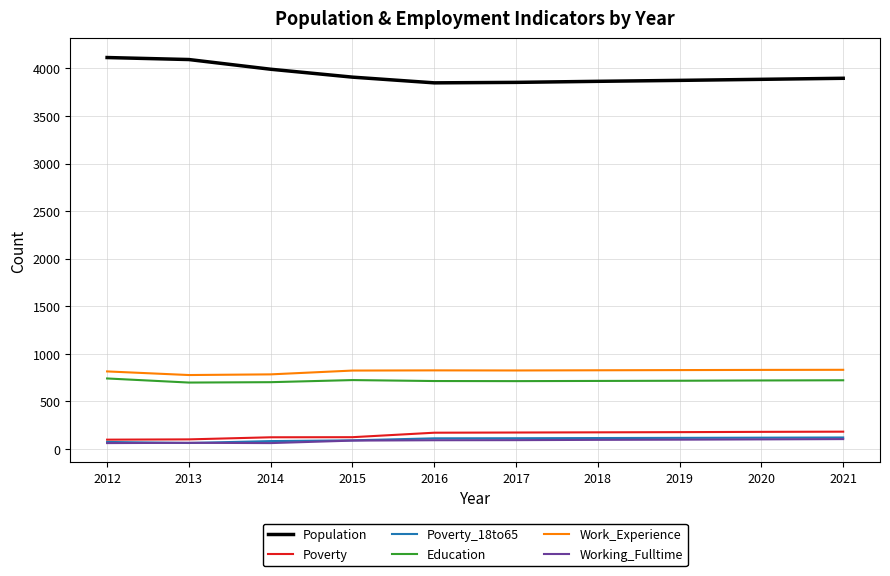

What is the maximum value shown in the chart?

4114